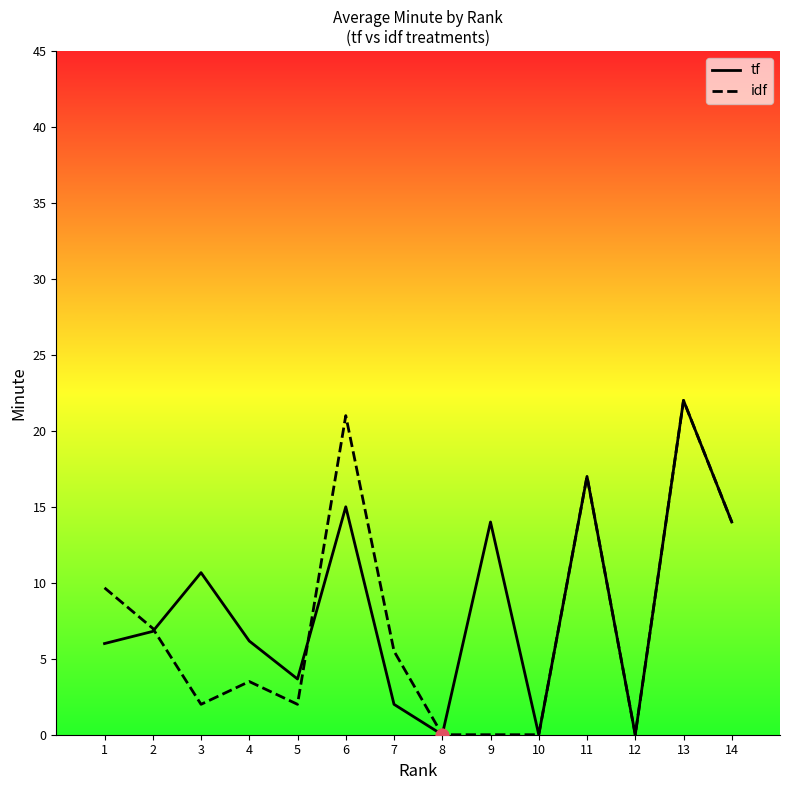

Which series has the largest total across all categories?

tf